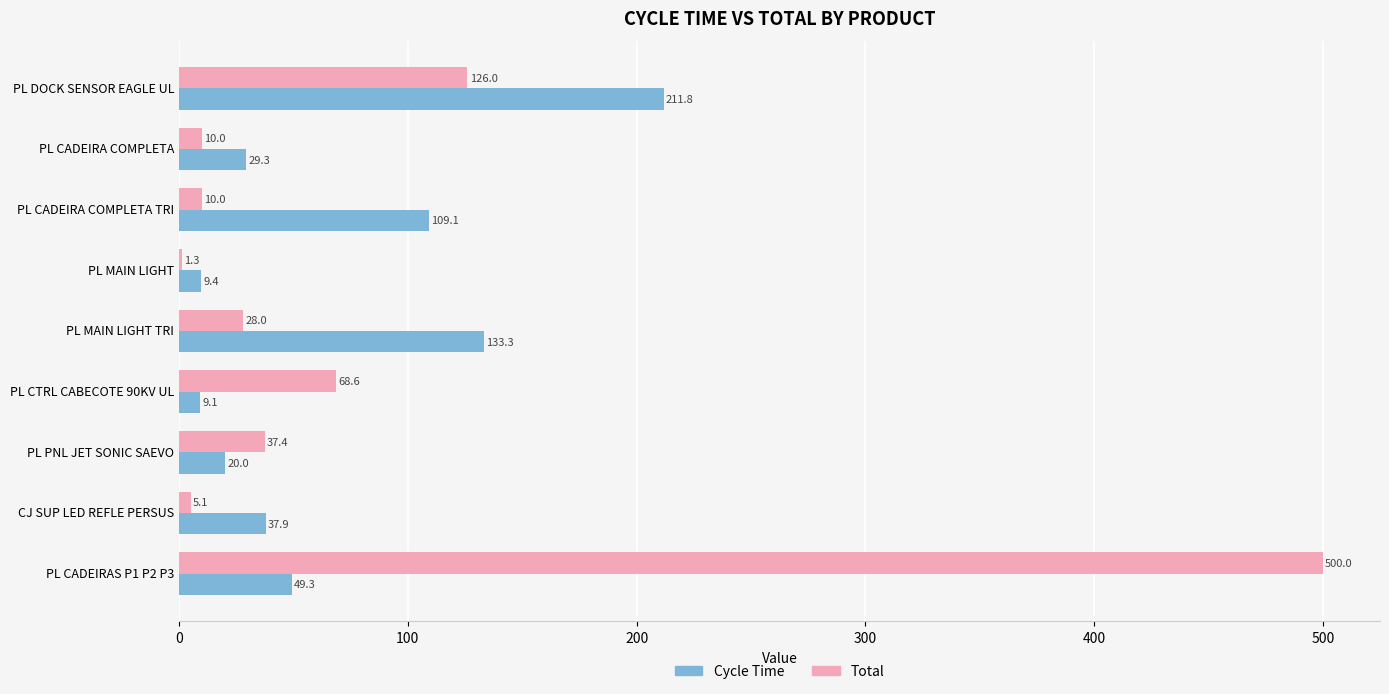

Which label corresponds to the largest value in the chart?

PL CADEIRAS P1 P2 P3